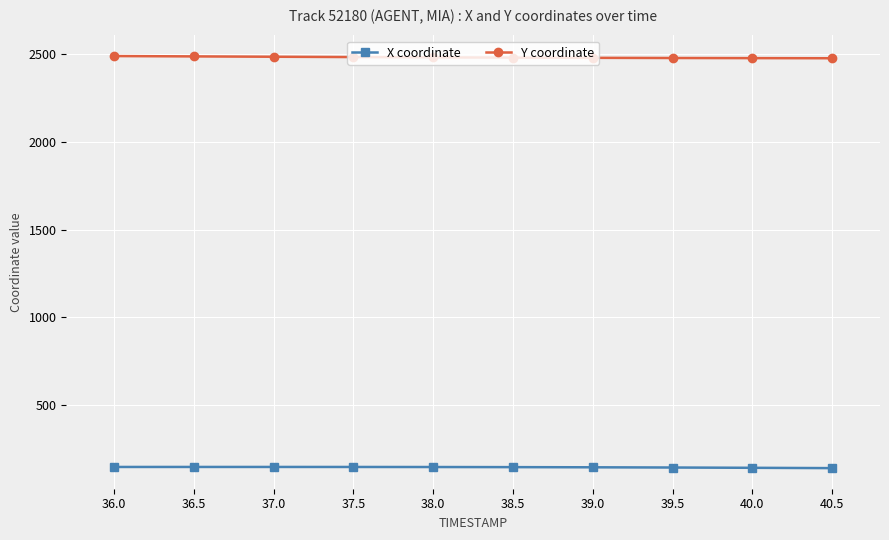

How many series are shown in this chart?

2